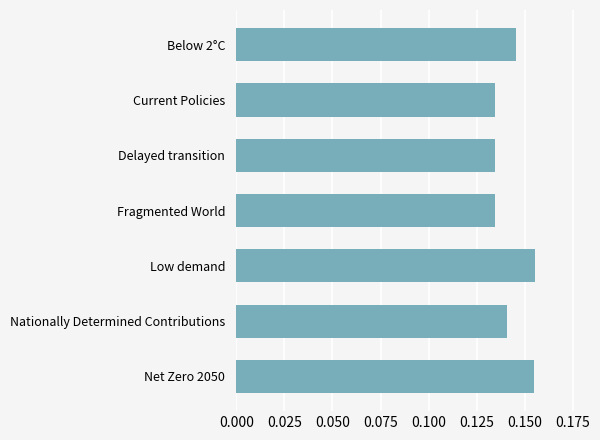

Count the values in the range 0 to 1.

7